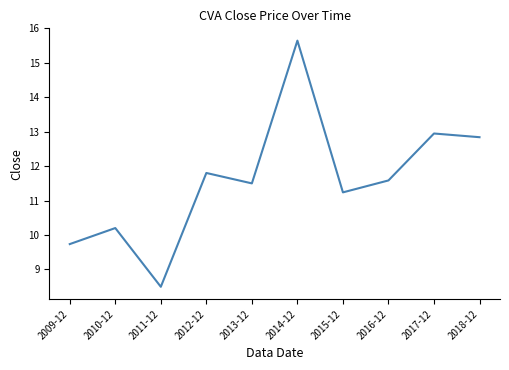

Read the value at 2014-12.

15.6